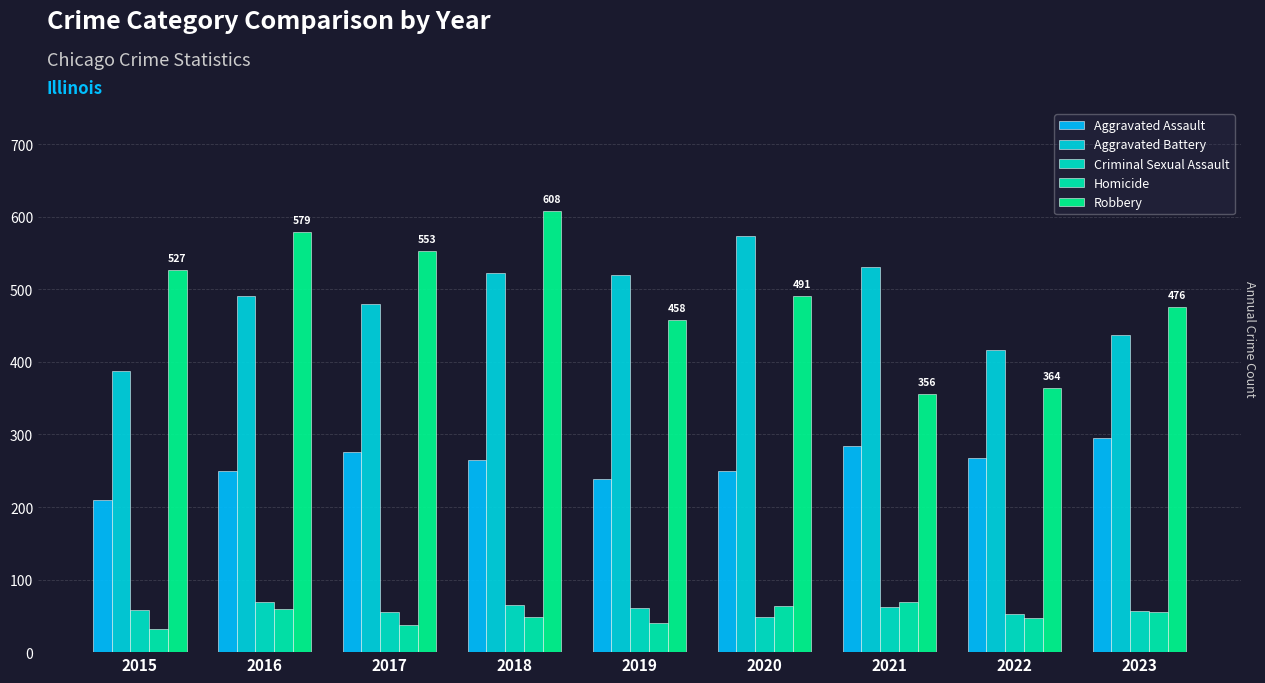

Which category has the highest value in the Aggravated Battery series?

2020